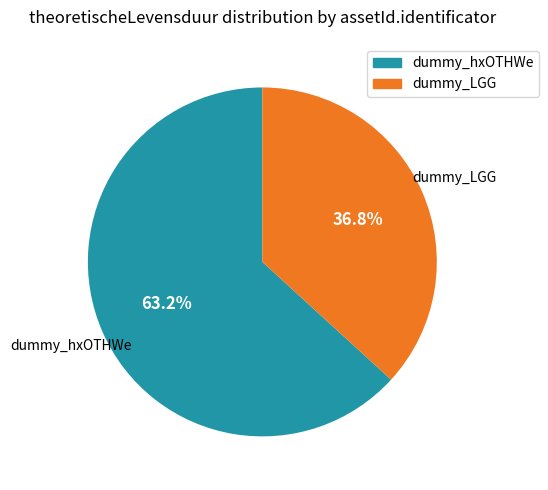

Rank the categories by value from highest to lowest.

dummy_hxOTHWe, dummy_LGG